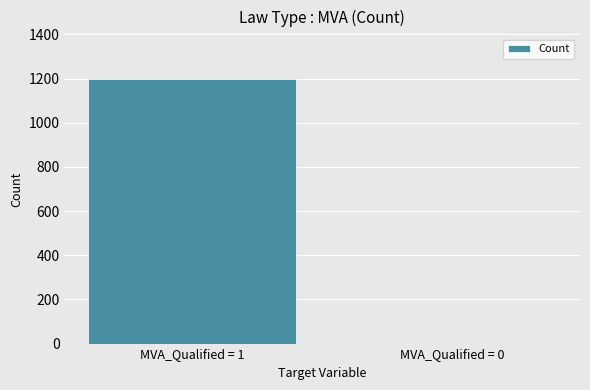

What is the maximum value shown in the chart?

1200